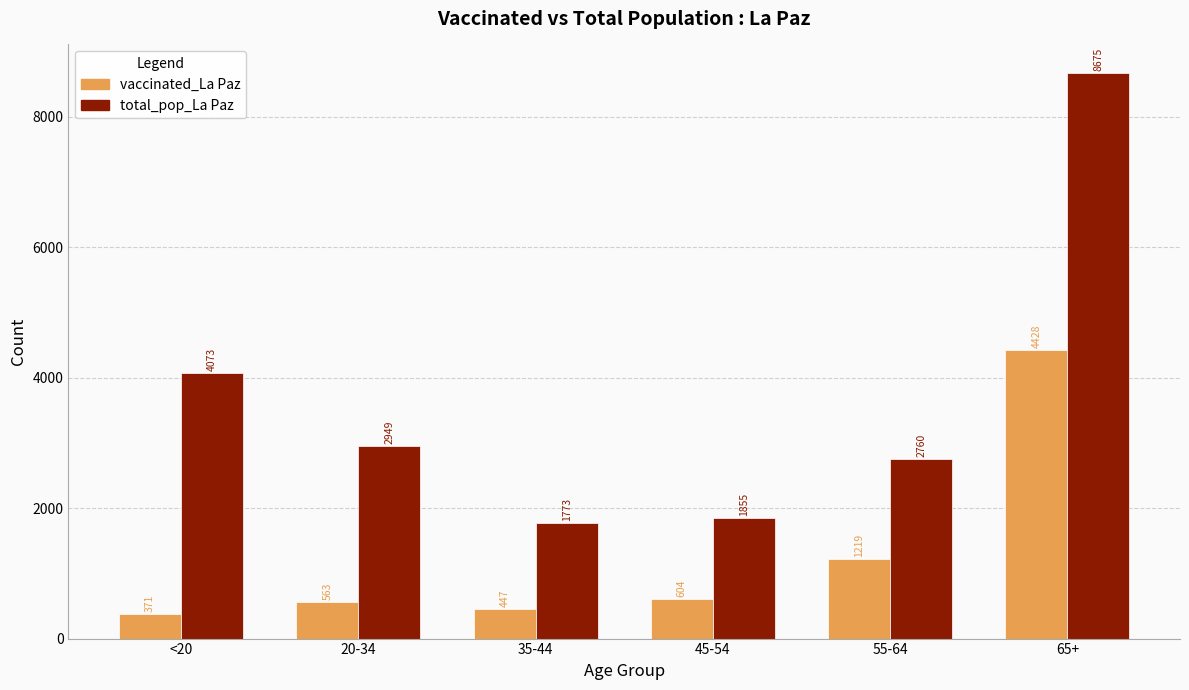

Read the vaccinated_La Paz value at 45-54.

604